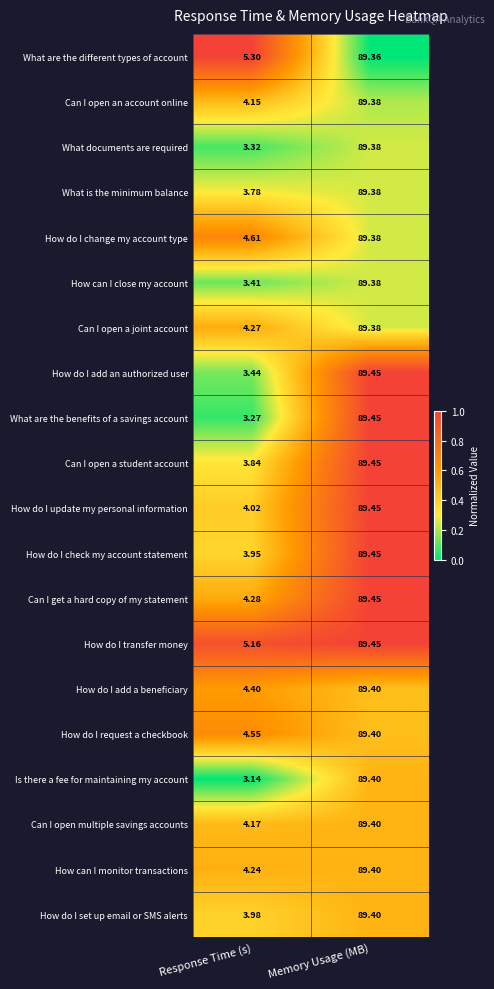

At which label does How do I update my personal information first exceed 89?

Memory Usage (MB)